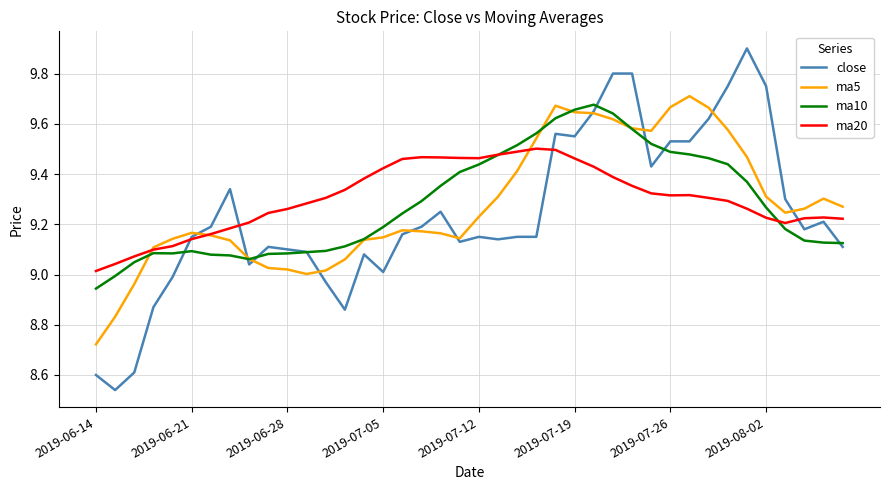

At how many categories does at least one series exceed 9?

40